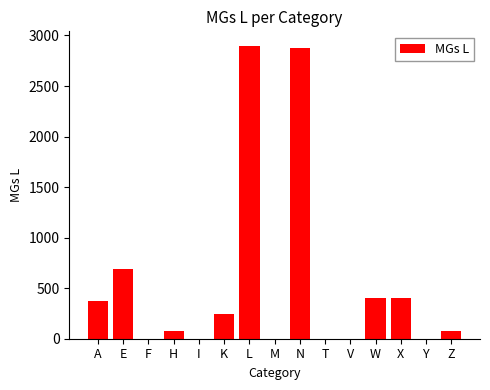

The value at E is 250. True or false?

False